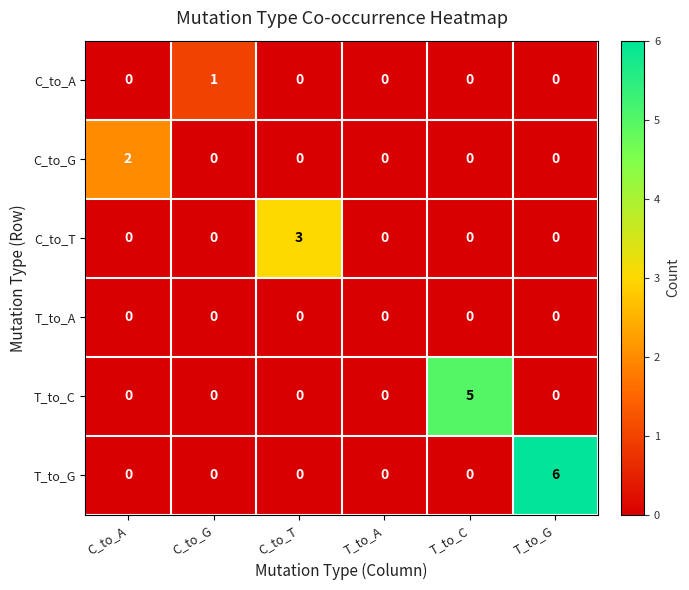

Rank the series by their average value, from highest to lowest.

T_to_G, T_to_C, C_to_T, C_to_G, C_to_A, T_to_A